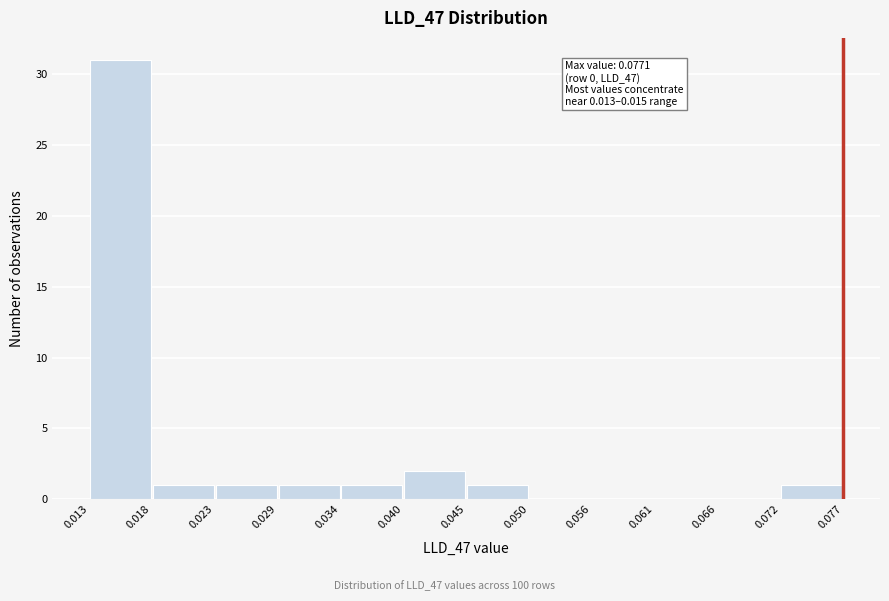

Over which range of the x-axis is the bar tallest?

0.013 to 0.018